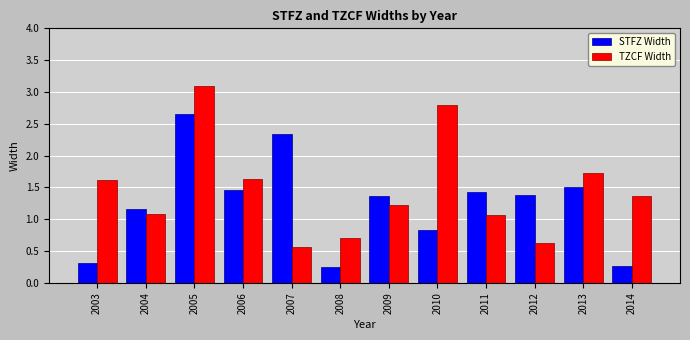

What is the total value across all series at 2012?

2.0